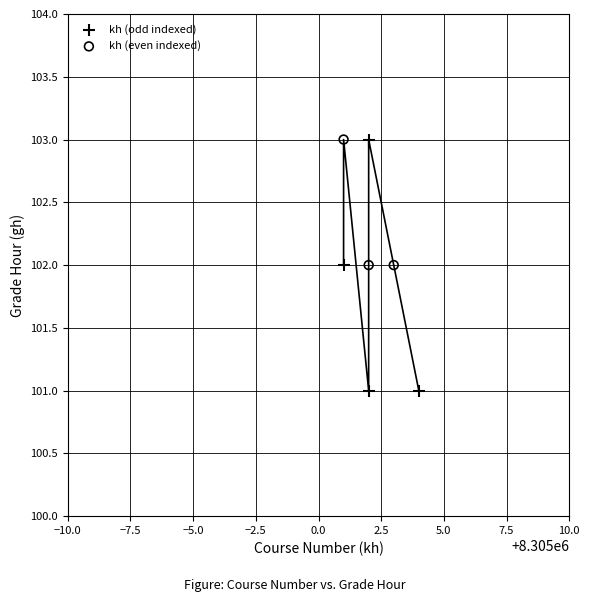

Which series has the largest Y range (max minus min)?

kh (odd indexed)